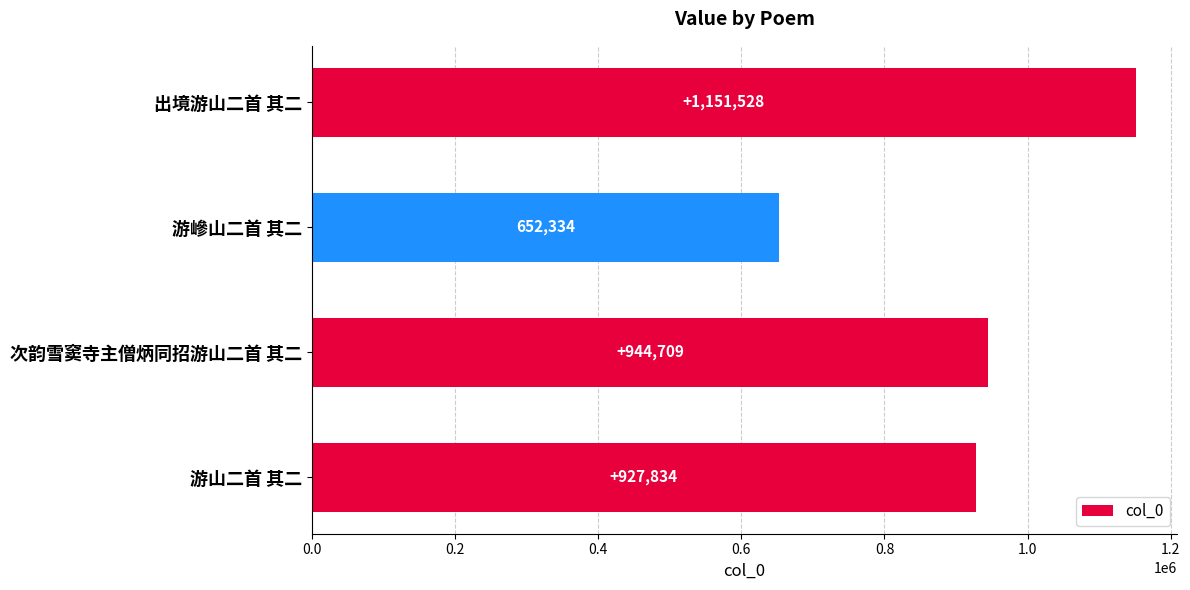

Is it true that the value at 游㠁山二首 其二 is 215443?

False